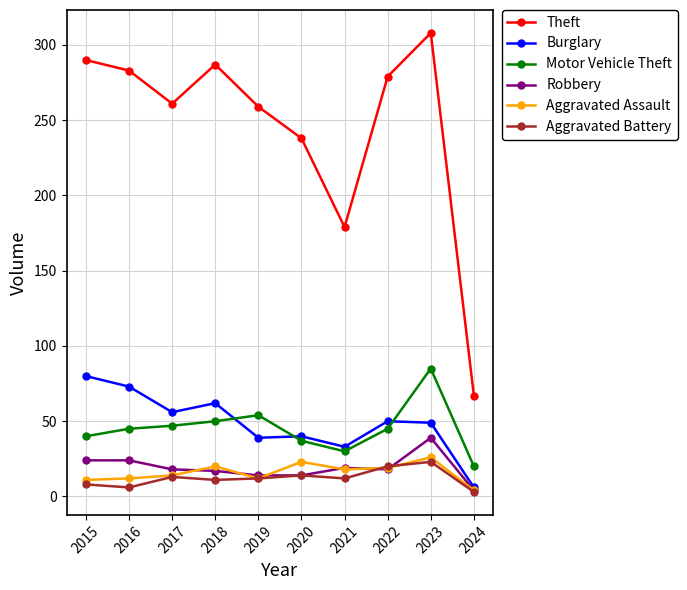

What is the difference between the highest and lowest values at 2022?

261